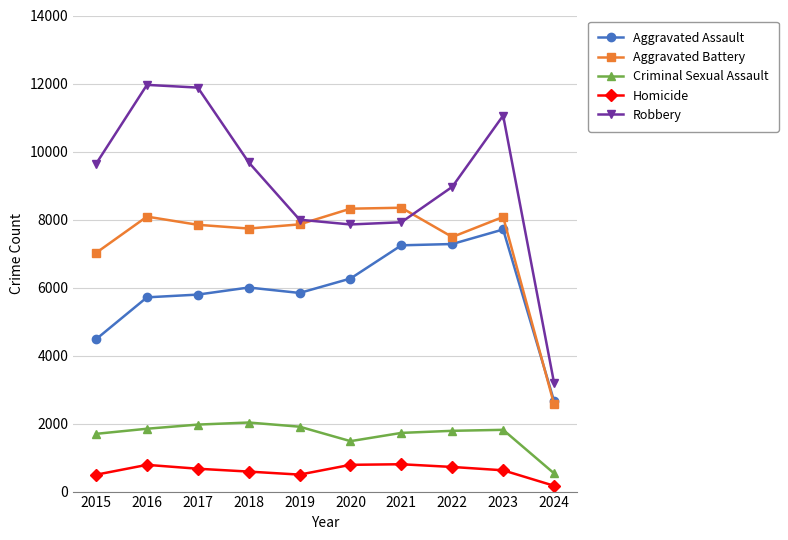

How many values in the Aggravated Battery series are below 7858?

5